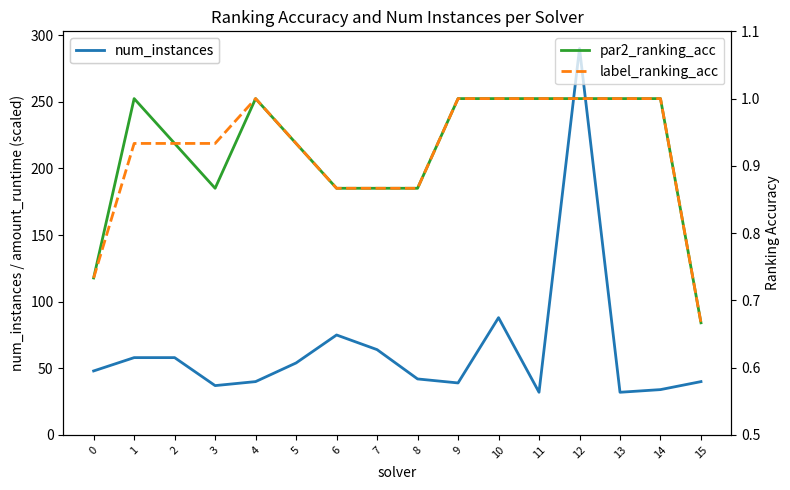

Reading left to right, what are all the values shown in this chart?

num_instances: 0=48.0	1=58.0	2=58.0	3=37.0	4=40.0	5=54.0	6=75.0	7=64.0	8=42.0	9=39.0	10=88.0	11=32.0	12=290.0	13=32.0	14=34.0	15=40.0
par2_ranking_acc: 0=0.7	1=1.0	2=0.9	3=0.9	4=1.0	5=0.9	6=0.9	7=0.9	8=0.9	9=1.0	10=1.0	11=1.0	12=1.0	13=1.0	14=1.0	15=0.7
label_ranking_acc: 0=0.7	1=0.9	2=0.9	3=0.9	4=1.0	5=0.9	6=0.9	7=0.9	8=0.9	9=1.0	10=1.0	11=1.0	12=1.0	13=1.0	14=1.0	15=0.7